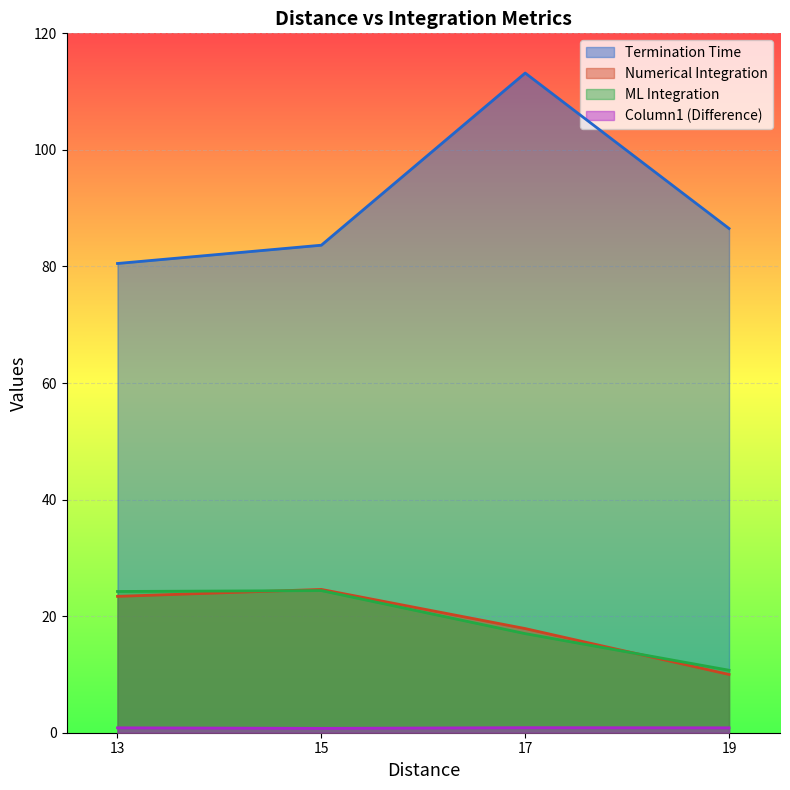

Between 17 and 19, which series saw the biggest shift?

Termination Time